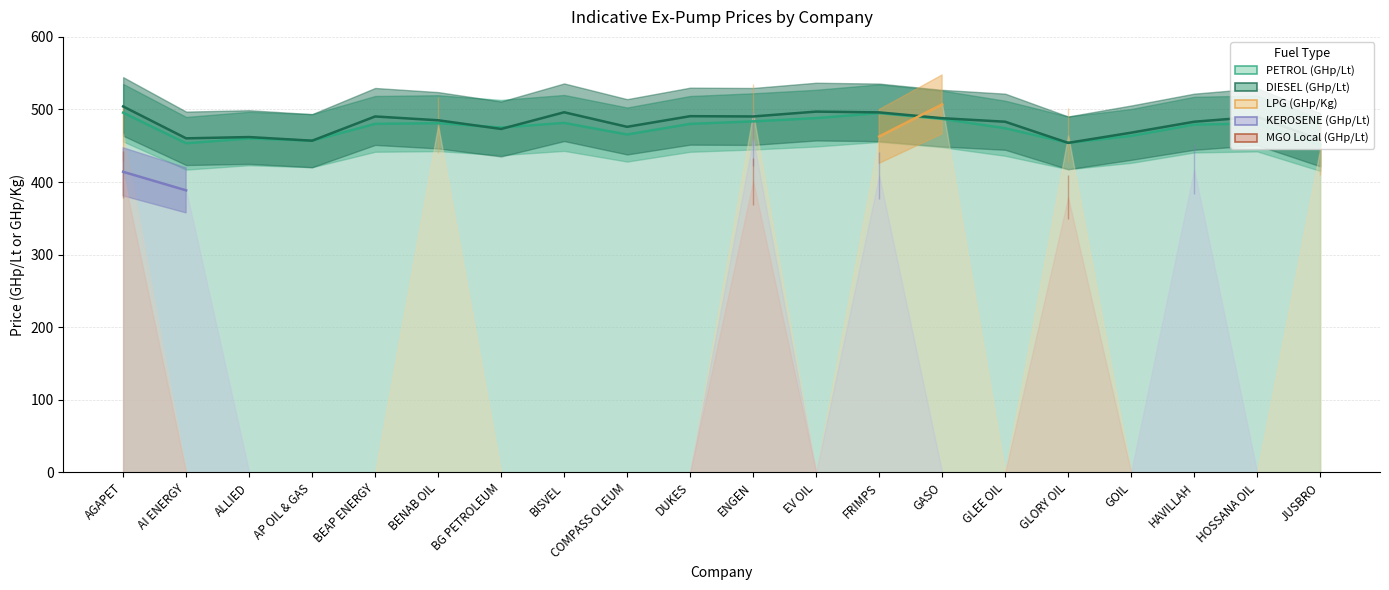

At which label is LPG (GHp/Kg) closest to 476?

BENAB OIL